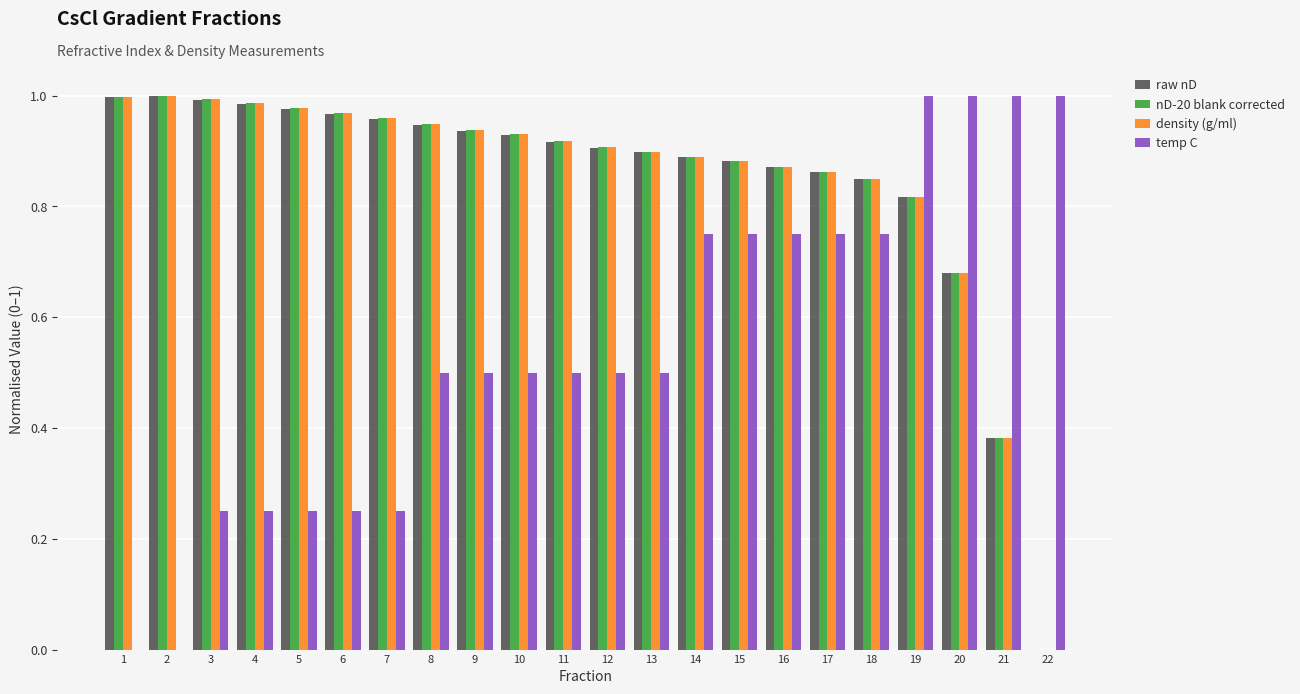

Between 2 and 4, which series saw the biggest shift?

temp C